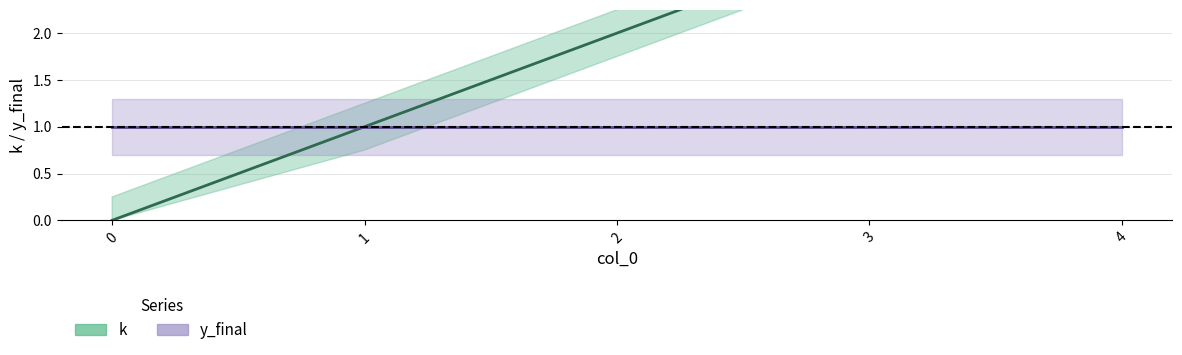

Count the number of categories in the chart.

5